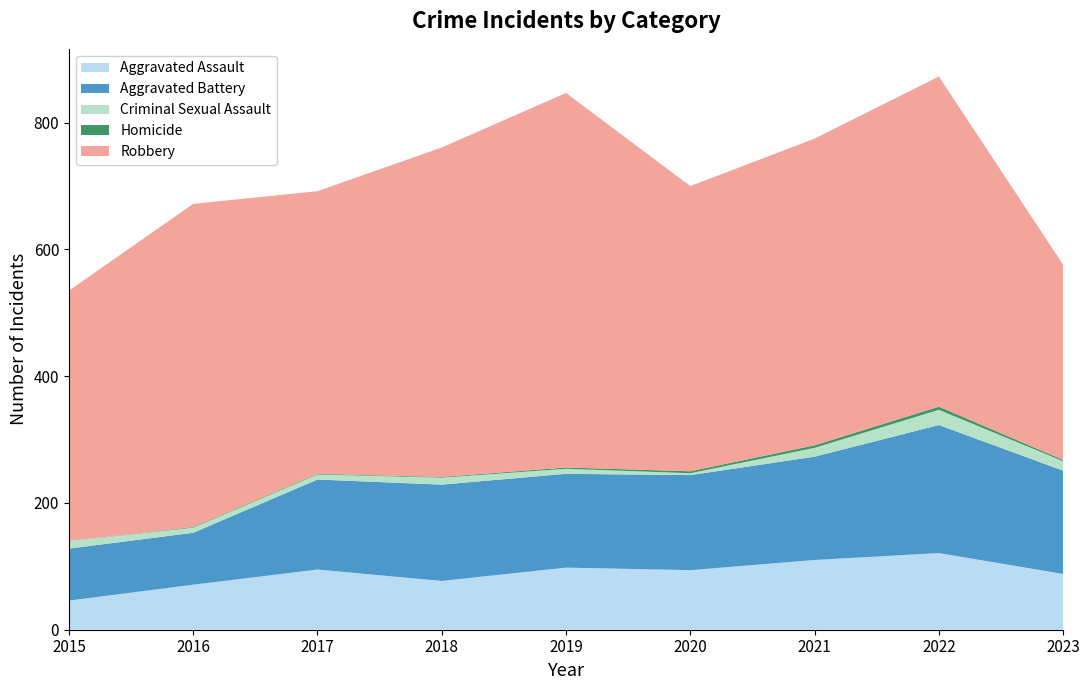

Reading right to left, list all the values displayed in this chart.

Aggravated Assault: 2023=88	2022=121	2021=110	2020=94	2019=98	2018=77	2017=95	2016=71	2015=46
Aggravated Battery: 2023=163	2022=202	2021=163	2020=150	2019=148	2018=152	2017=142	2016=82	2015=82
Criminal Sexual Assault: 2023=15	2022=24	2021=14	2020=3	2019=8	2018=11	2017=8	2016=8	2015=12
Homicide: 2023=2	2022=5	2021=4	2020=3	2019=2	2018=1	2017=1	2016=1	2015=0
Robbery: 2023=308	2022=521	2021=484	2020=450	2019=591	2018=520	2017=446	2016=510	2015=395